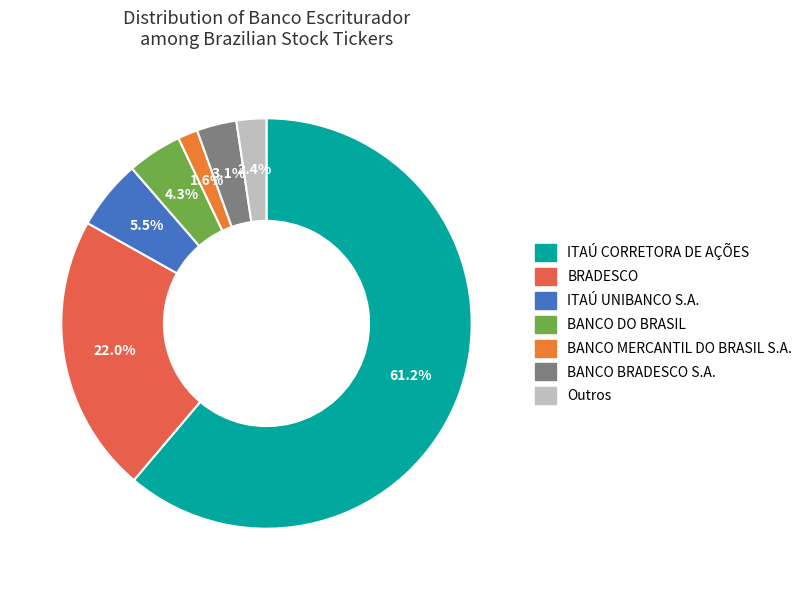

What percentage do BANCO BRADESCO S.A. and Outros together represent?

5.5%